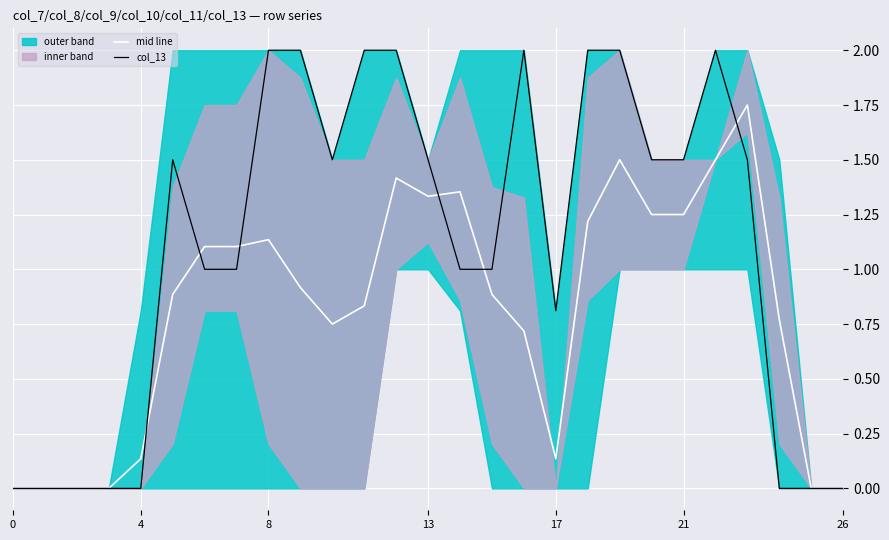

Reading left to right, extract all data points from this chart.

mid line: 0.0	0.0	0.0	0.0	0.1	0.9	1.1	1.1	1.1	0.9	0.8	0.8	1.4	1.3	1.4	0.9	0.7	0.1	1.2	1.5	1.2	1.2	1.5	1.8	0.8	0.0	0.0
col_13: 0.0	0.0	0.0	0.0	0.0	1.5	1.0	1.0	2.0	2.0	1.5	2.0	2.0	1.5	1.0	1.0	2.0	0.8	2.0	2.0	1.5	1.5	2.0	1.5	0.0	0.0	0.0